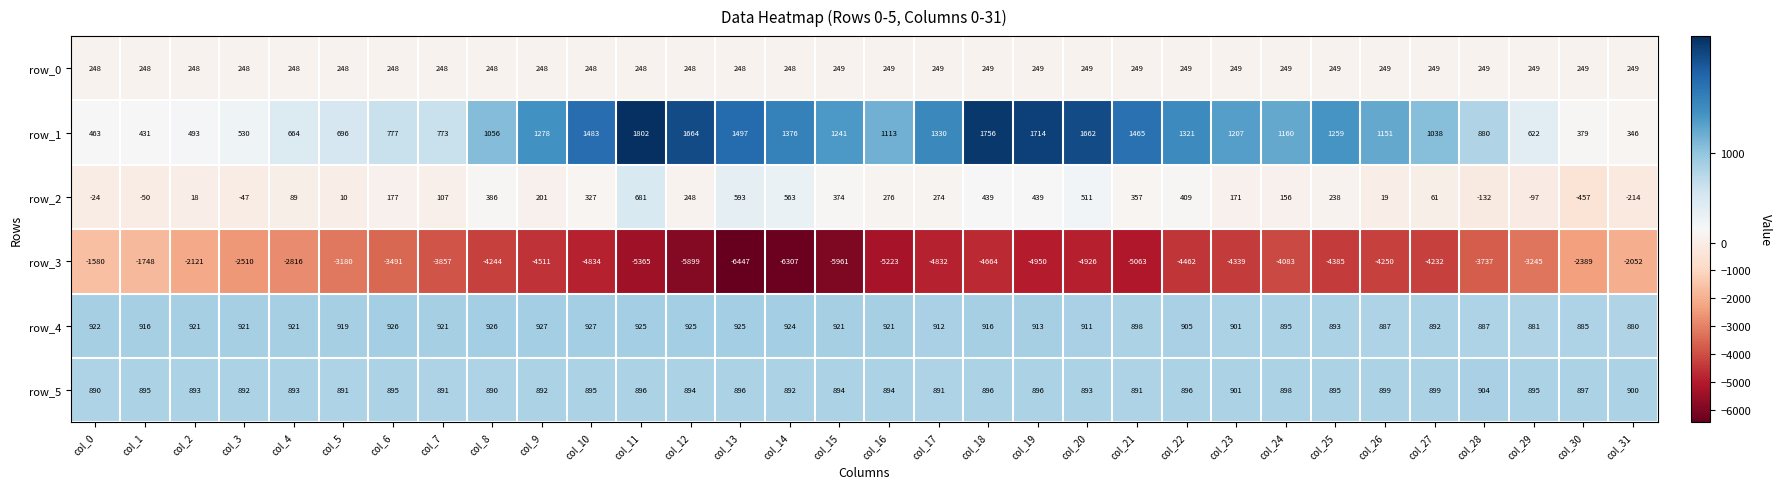

Which series changed the most between col_10 and col_15?

row_3